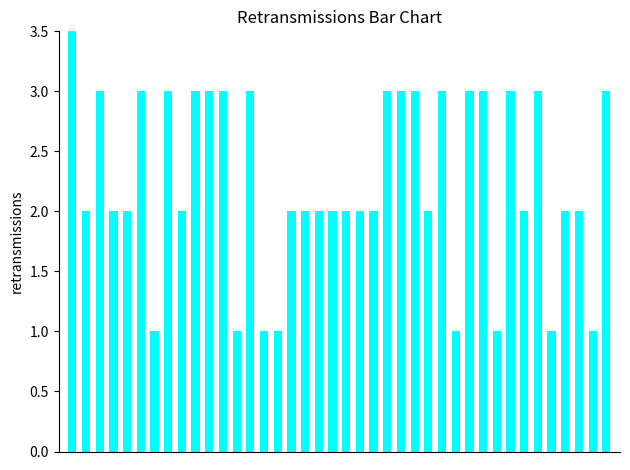

List the labels in order of value, largest first.

0, 2, 5, 7, 9, 10, 11, 13, 23, 24, 25, 27, 29, 30, 32, 34, 39, 1, 3, 4, 8, 16, 17, 18, 19, 20, 21, 22, 26, 33, 36, 37, 6, 12, 14, 15, 28, 31, 35, 38